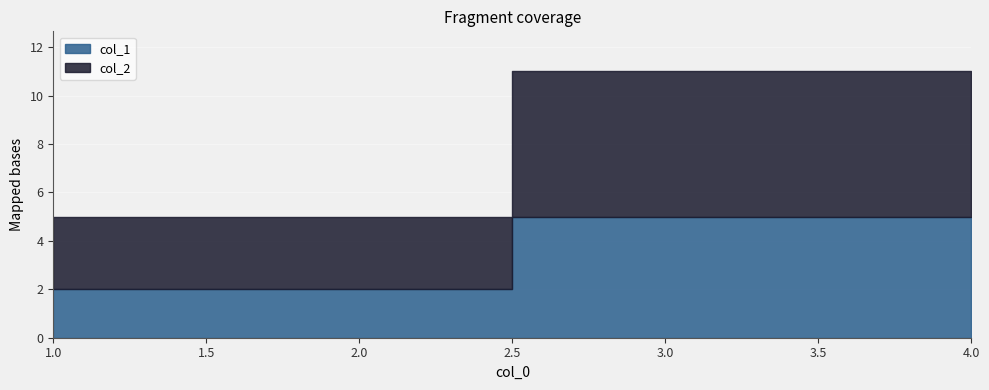

Reading left to right, extract all data points from this chart.

col_1: 2	5
col_2: 3	6